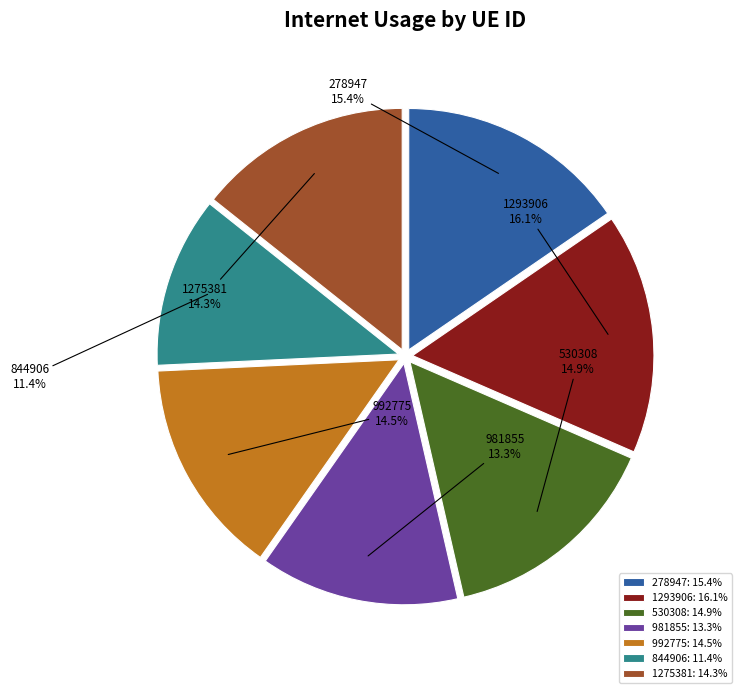

Does any single category account for the majority?

No